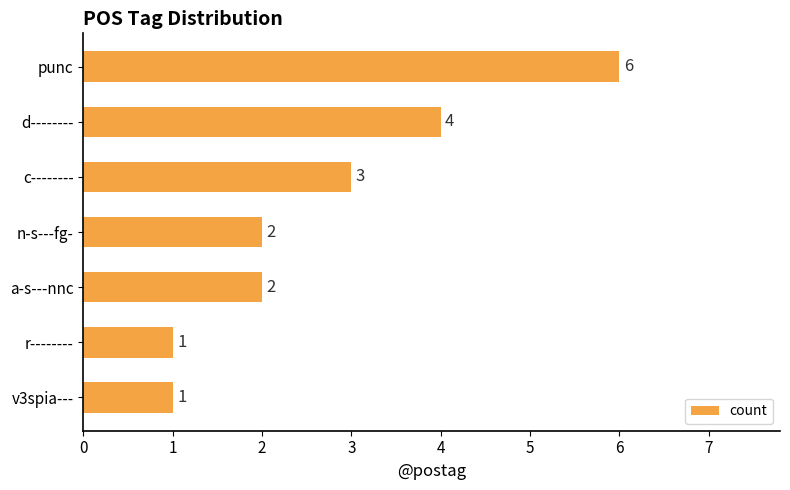

Which has a higher value, r-------- or a-s---nnc?

a-s---nnc